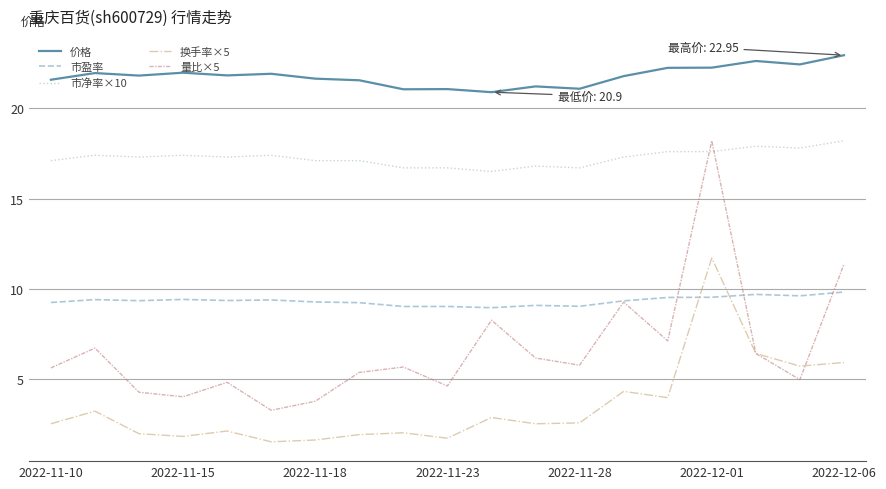

What are all the series names shown in the legend?

价格, 市盈率, 市净率×10, 换手率×5, 量比×5